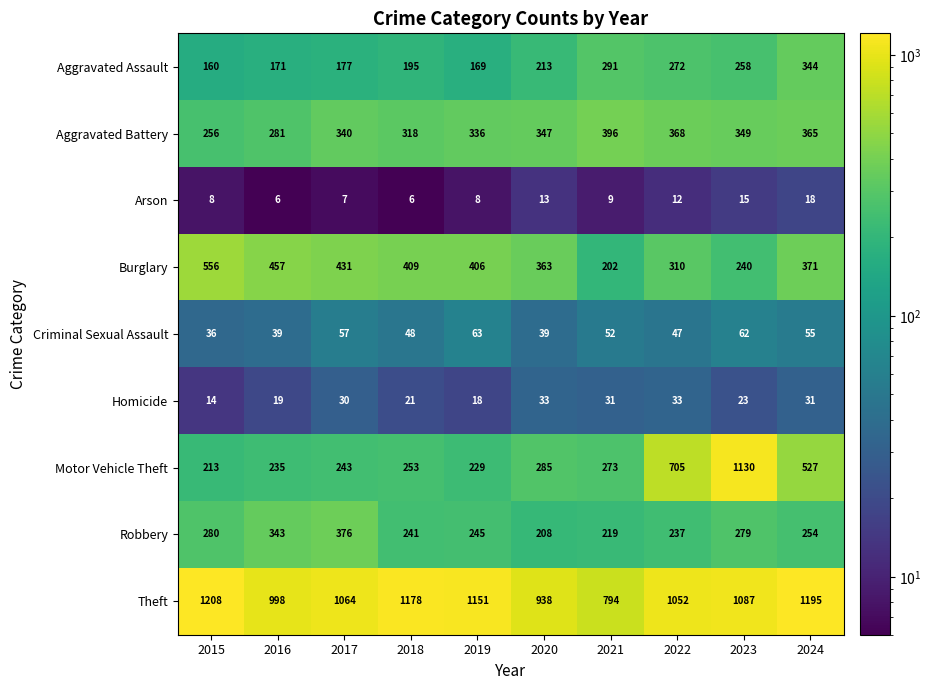

How many series are shown in this chart?

9